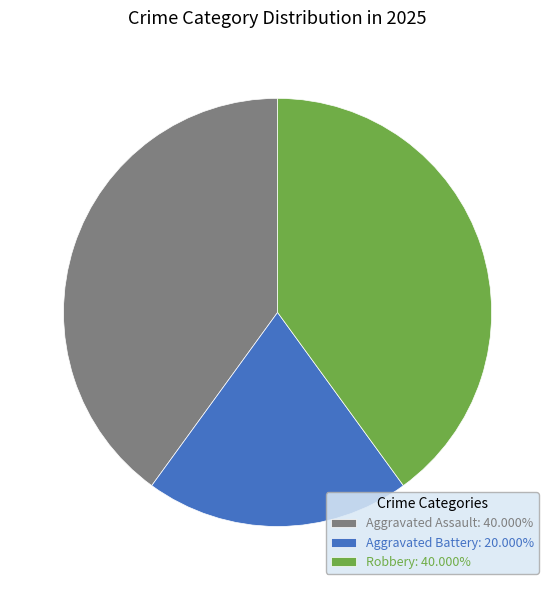

Combined, do Robbery: 40.000% and Aggravated Assault: 40.000% account for over 50%?

Yes